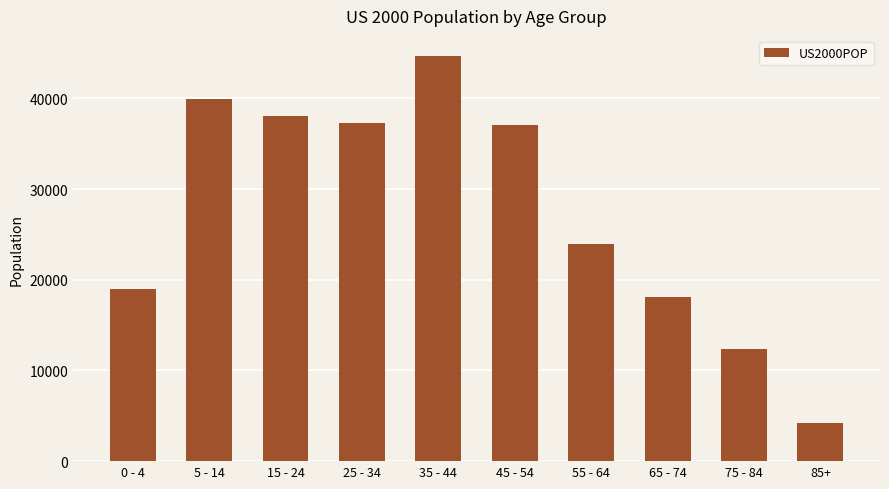

Reading right to left, transcribe all the data shown in this chart.

85+=4259	75 - 84=12315	65 - 74=18136	55 - 64=23961	45 - 54=37030	35 - 44=44659	25 - 34=37233	15 - 24=38077	5 - 14=39977	0 - 4=18987